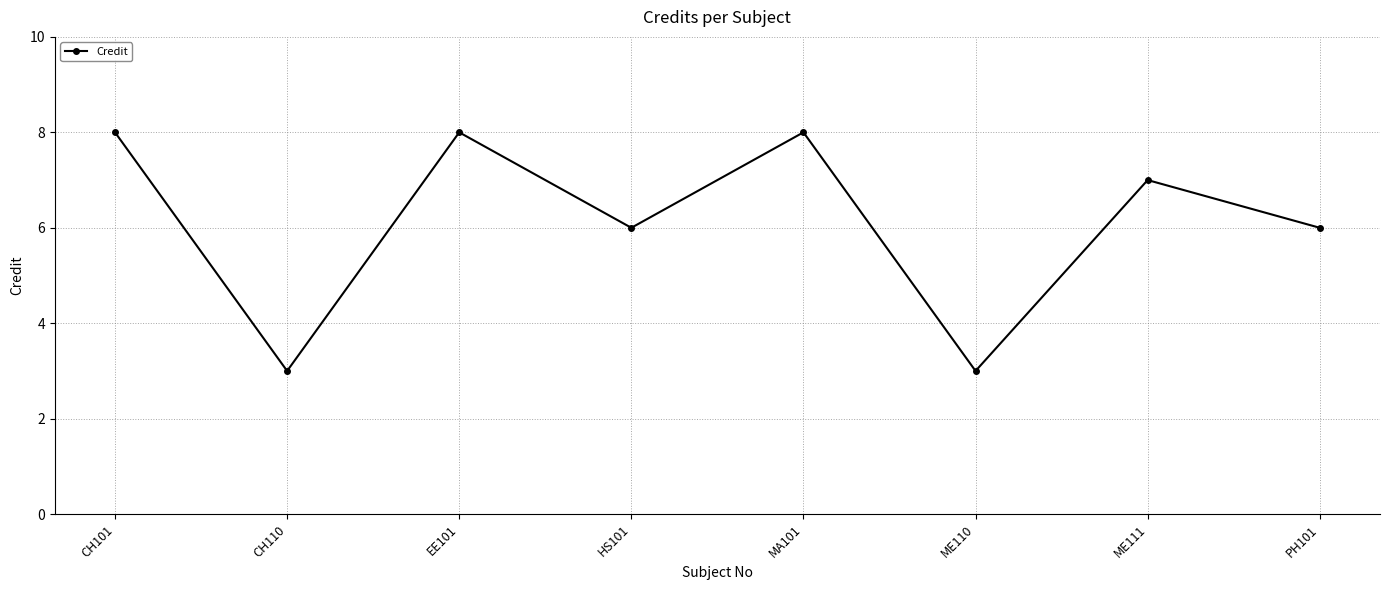

Where is the first local minimum?

CH110